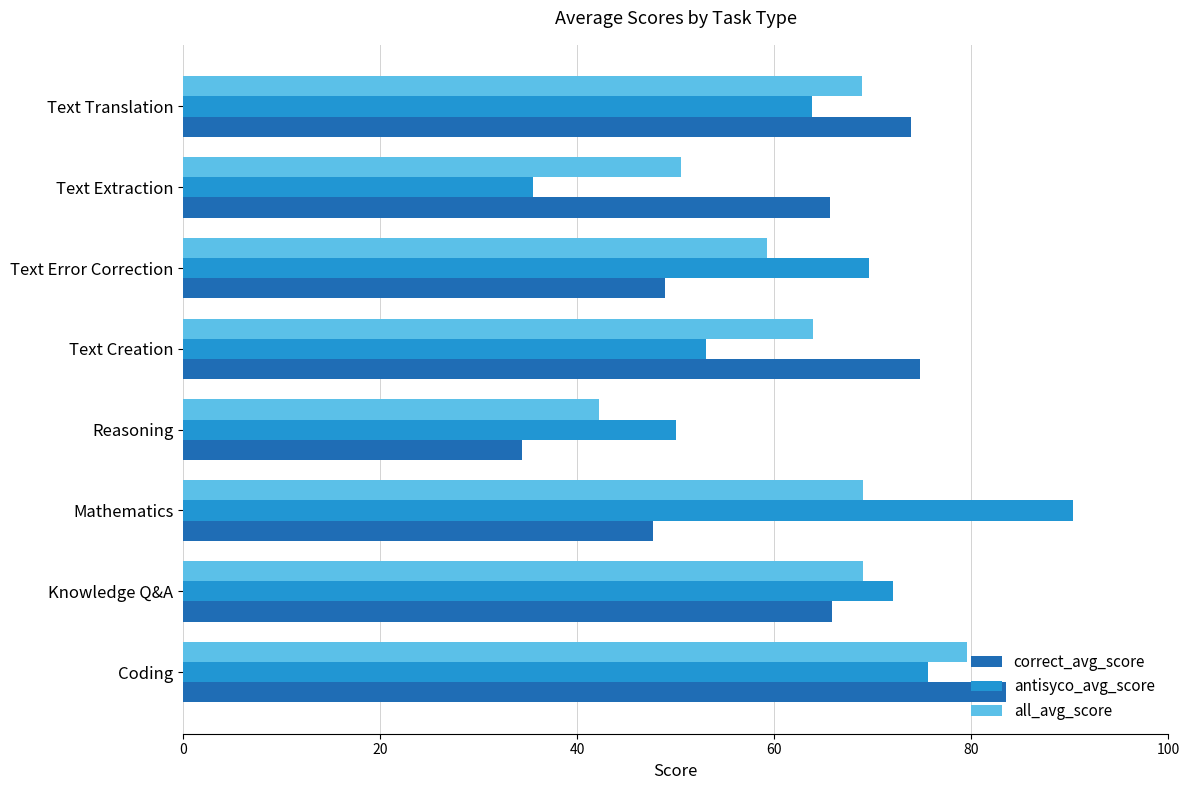

Rank the series by their maximum value, from lowest to highest.

all_avg_score, correct_avg_score, antisyco_avg_score